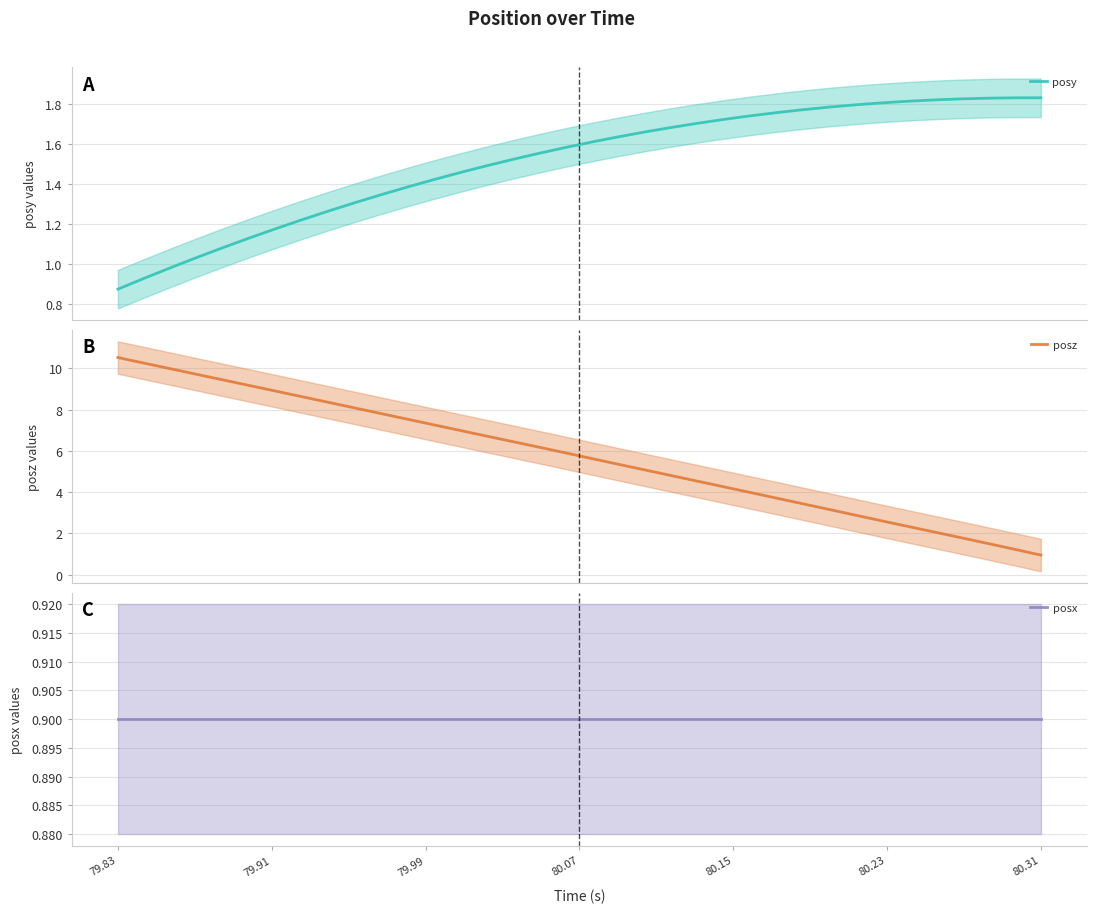

What is the minimum value for posz?

1.0